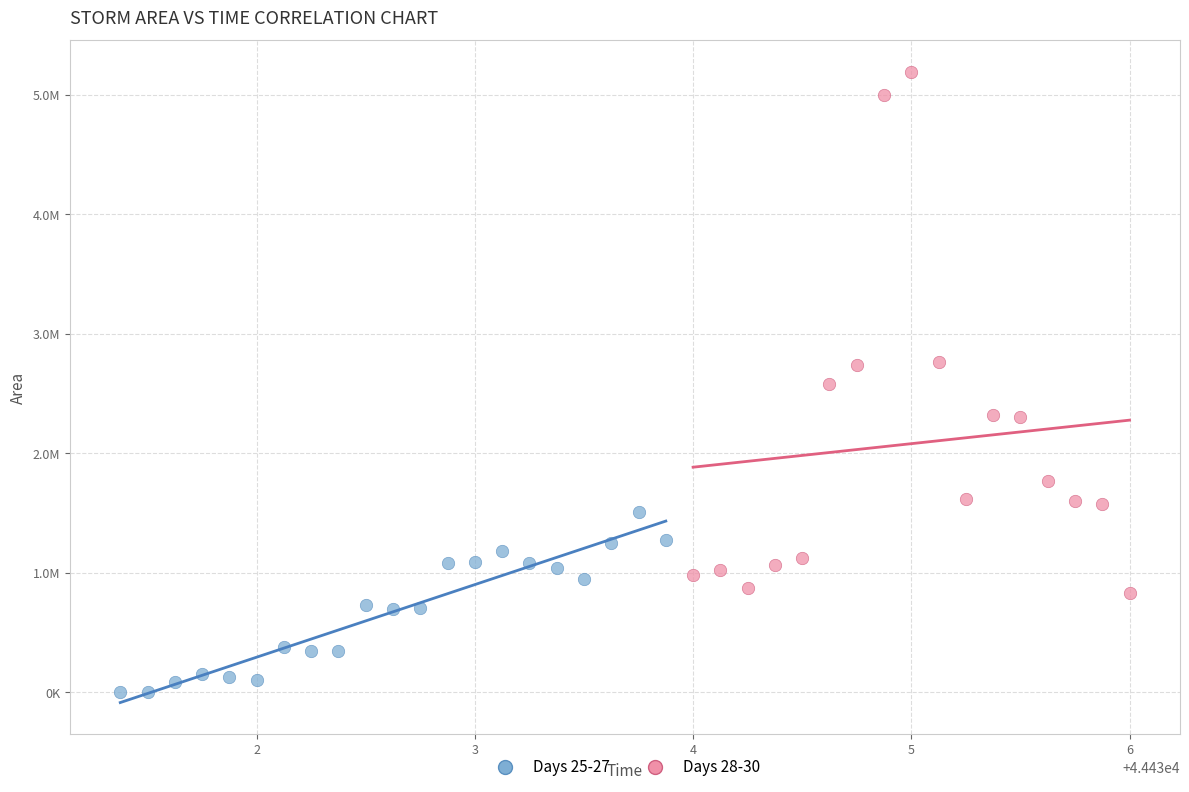

Which series reaches the minimum Y coordinate?

Days 25-27